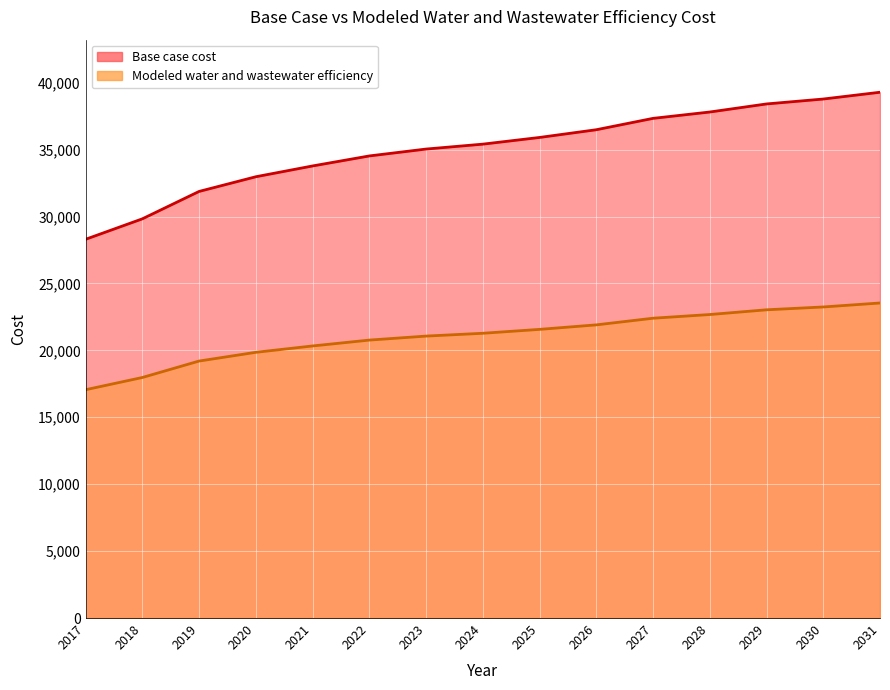

Reading right to left, transcribe all the data shown in this chart.

Base case cost: 2031=39284.4	2030=38777.8	2029=38410.5	2028=37807.8	2027=37332.9	2026=36483.5	2025=35906.5	2024=35406.5	2023=35039.7	2022=34525.7	2021=33777.6	2020=32971.0	2019=31873.6	2018=29826.6	2017=28297.5
Modeled water and wastewater efficiency: 2031=23538.6	2030=23241.8	2029=23029.6	2028=22676.8	2027=22400.7	2026=21904.0	2025=21567.3	2024=21276.0	2023=21065.6	2022=20766.7	2021=20328.4	2020=19853.8	2019=19201.5	2018=17972.3	2017=17058.4